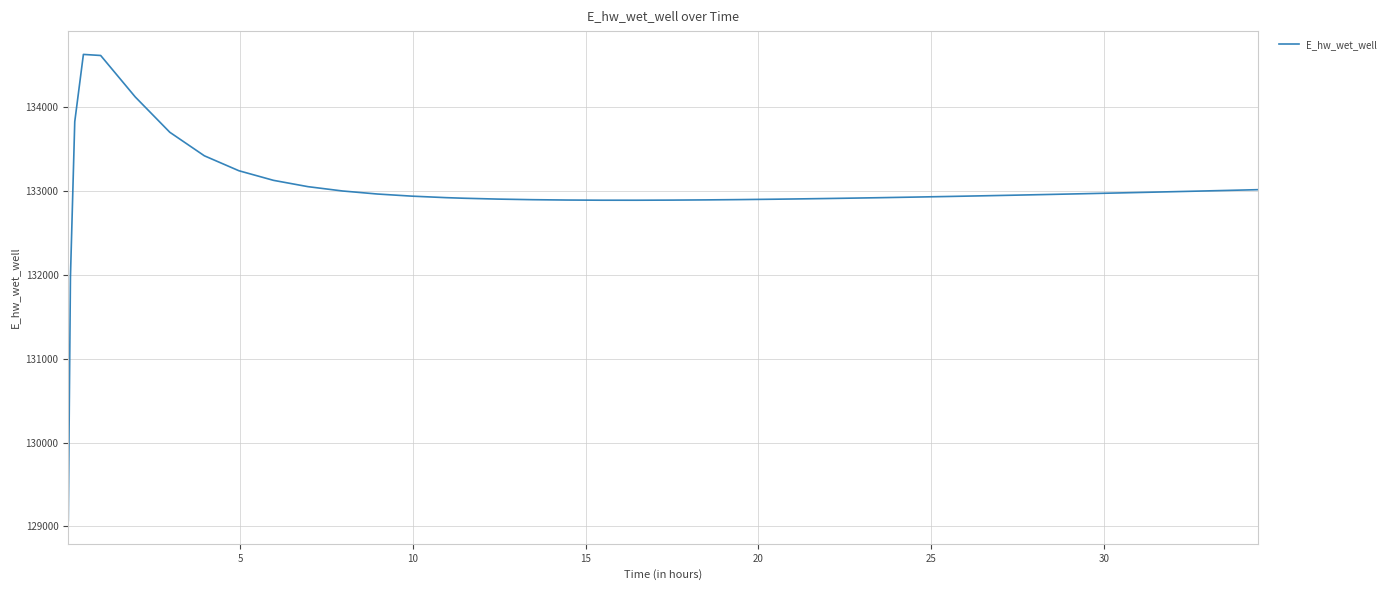

What is the smallest value displayed?

129070.3